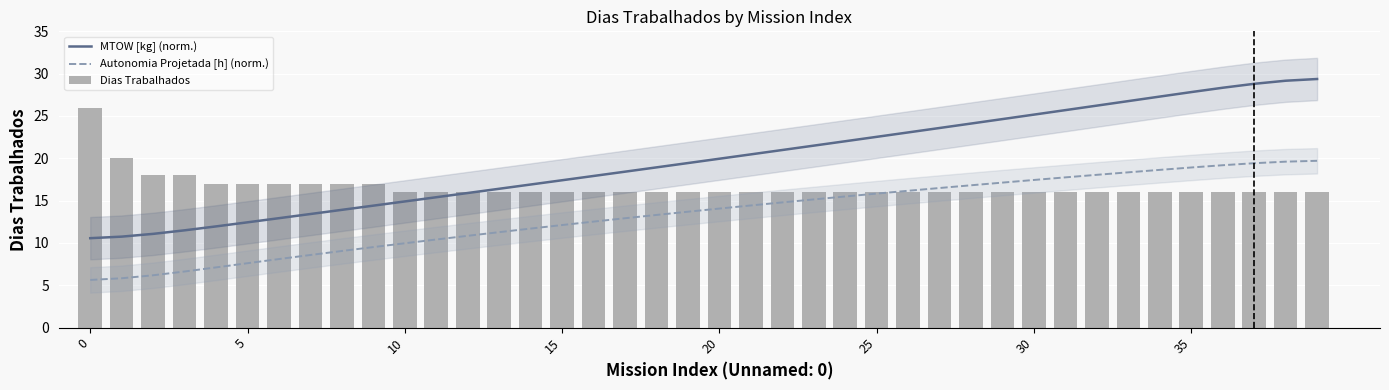

How many data points in Dias Trabalhados are above 16?

10